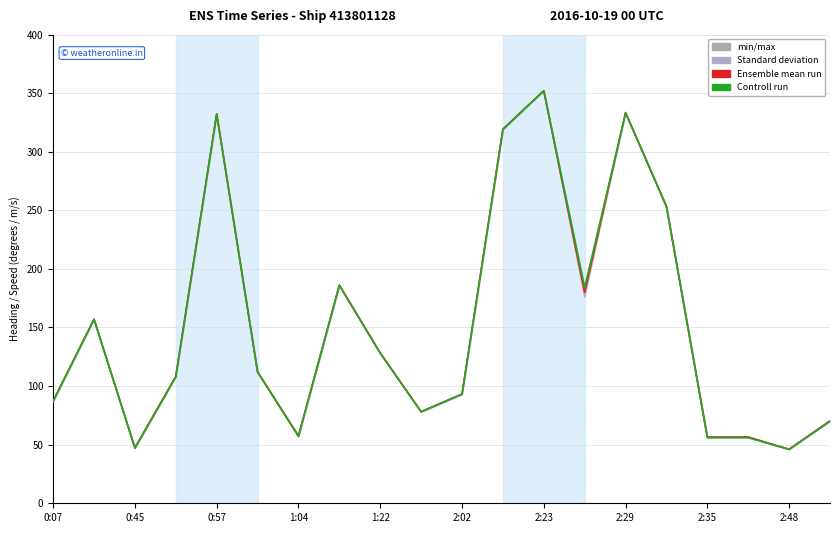

How many data points does each series have?

20